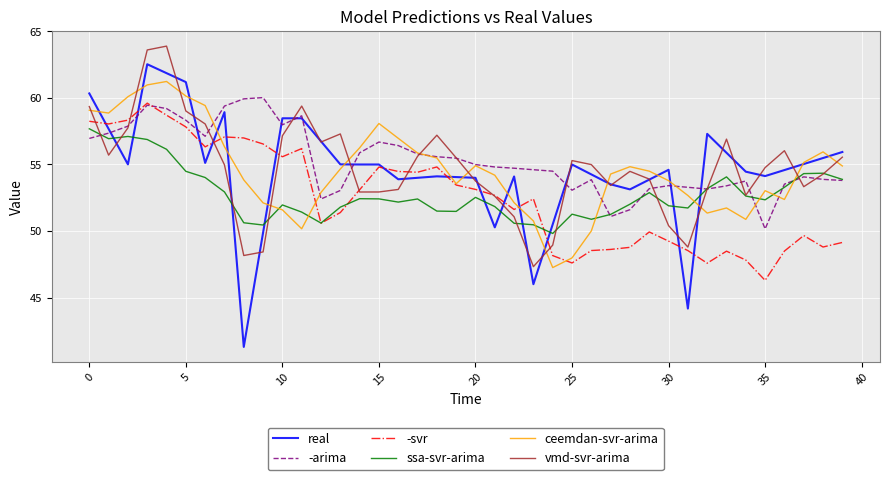

Which series has the largest range (max minus min)?

real